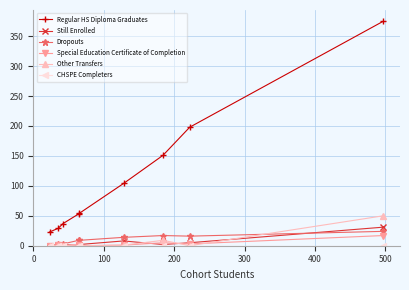

True or false: Dropouts and Regular HS Diploma Graduates intersect in this chart.

False